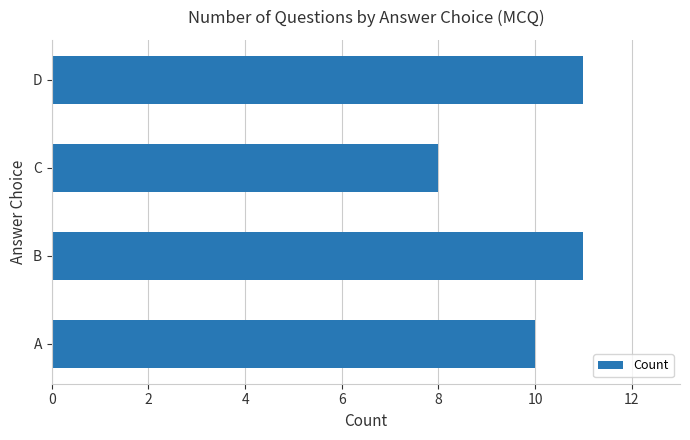

How many values are below 11?

2